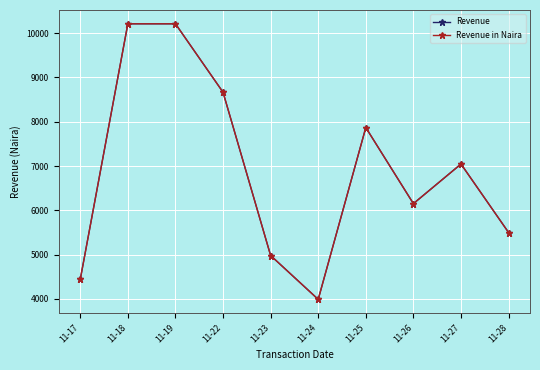

How many lines are shown in the chart?

2